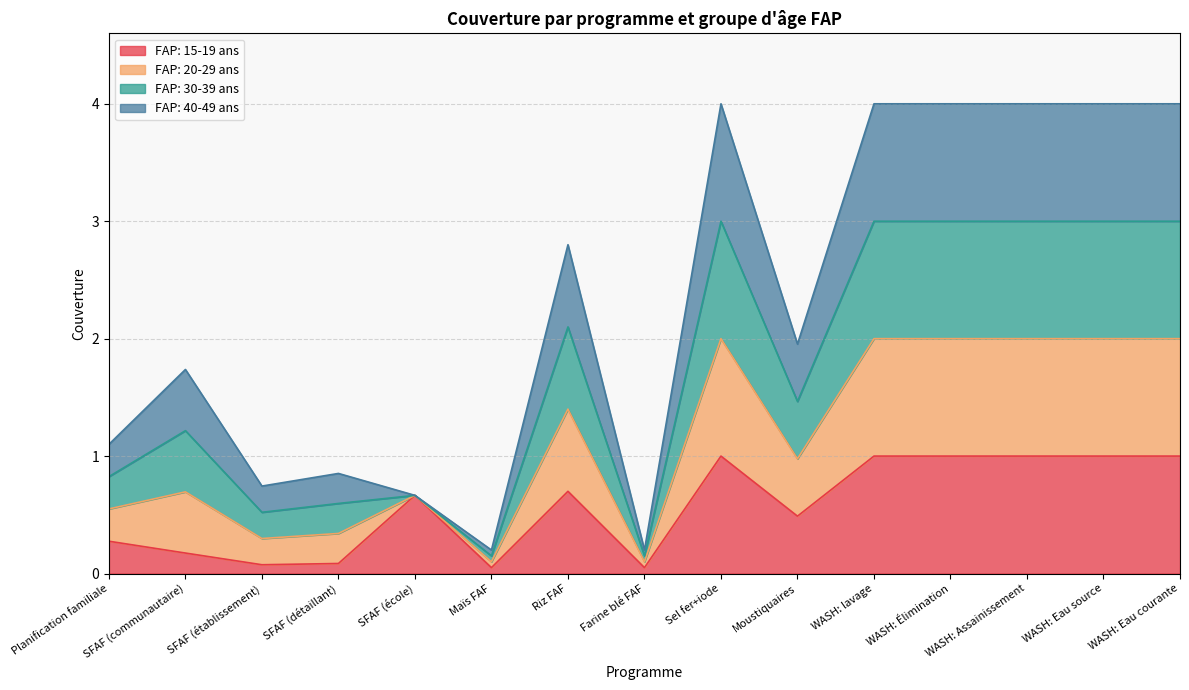

What is the label of the 13th point from the right?

SFAF (établissement)